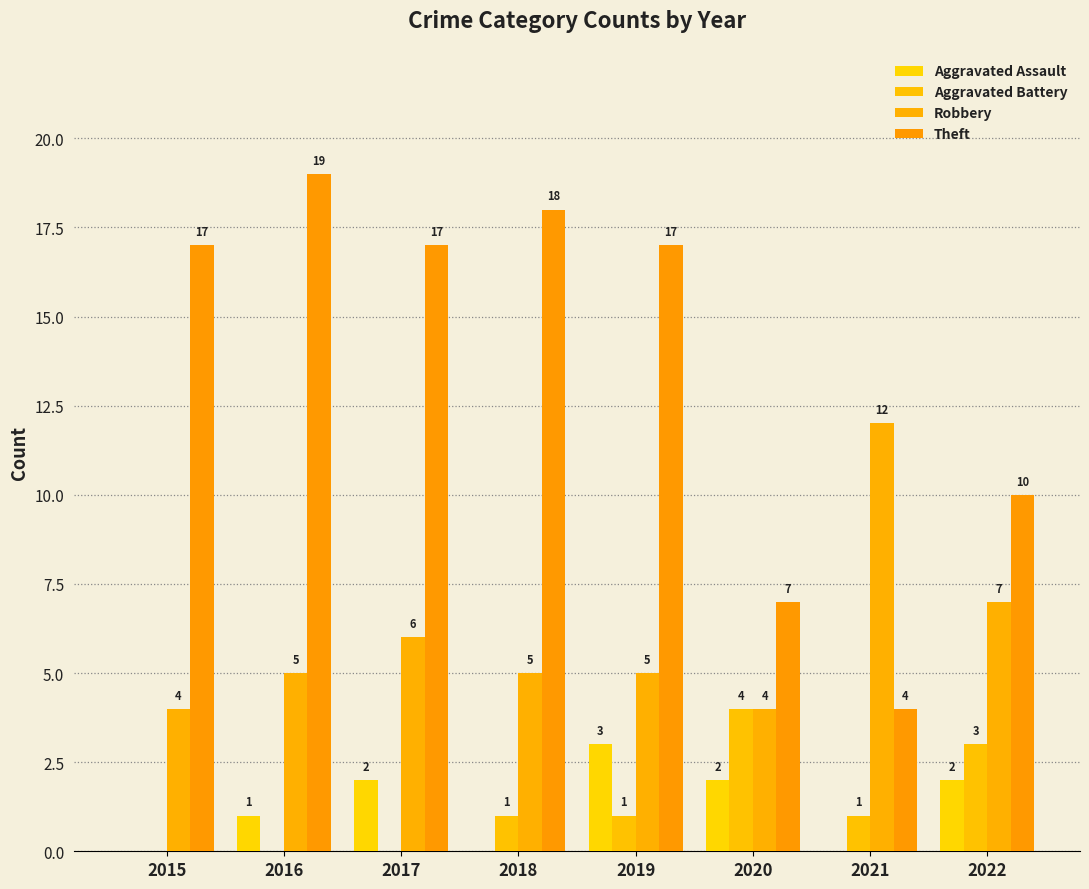

Is the value of Aggravated Assault at 2015 greater than the value of Theft at 2019?

No